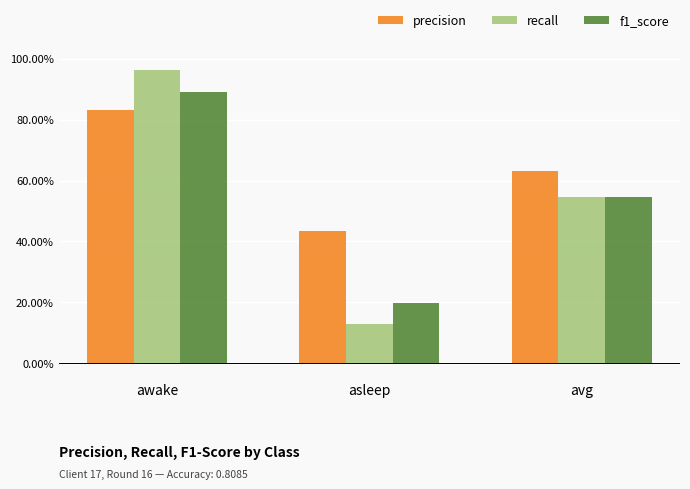

What position from the right is avg?

1